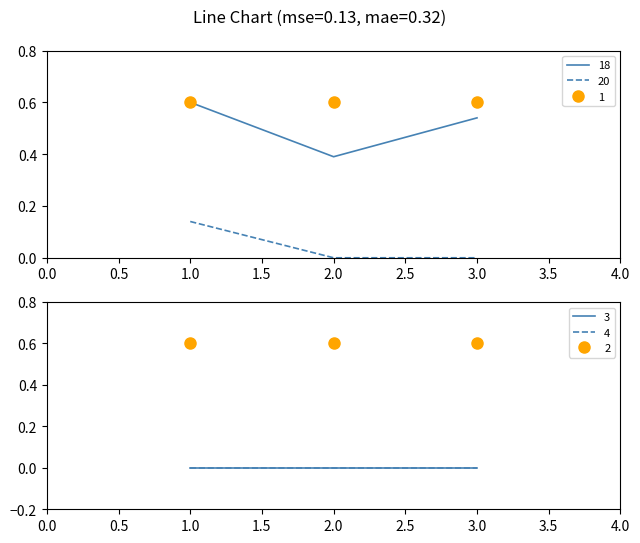

Reading right to left, transcribe all the data shown in this chart.

1: 0.6	0.6	0.6
2: 0.6	0.6	0.6
3: 0.0	0.0	0.0
4: 0.0	0.0	0.0
18: 0.5	0.4	0.6
20: 0.0	0.0	0.1